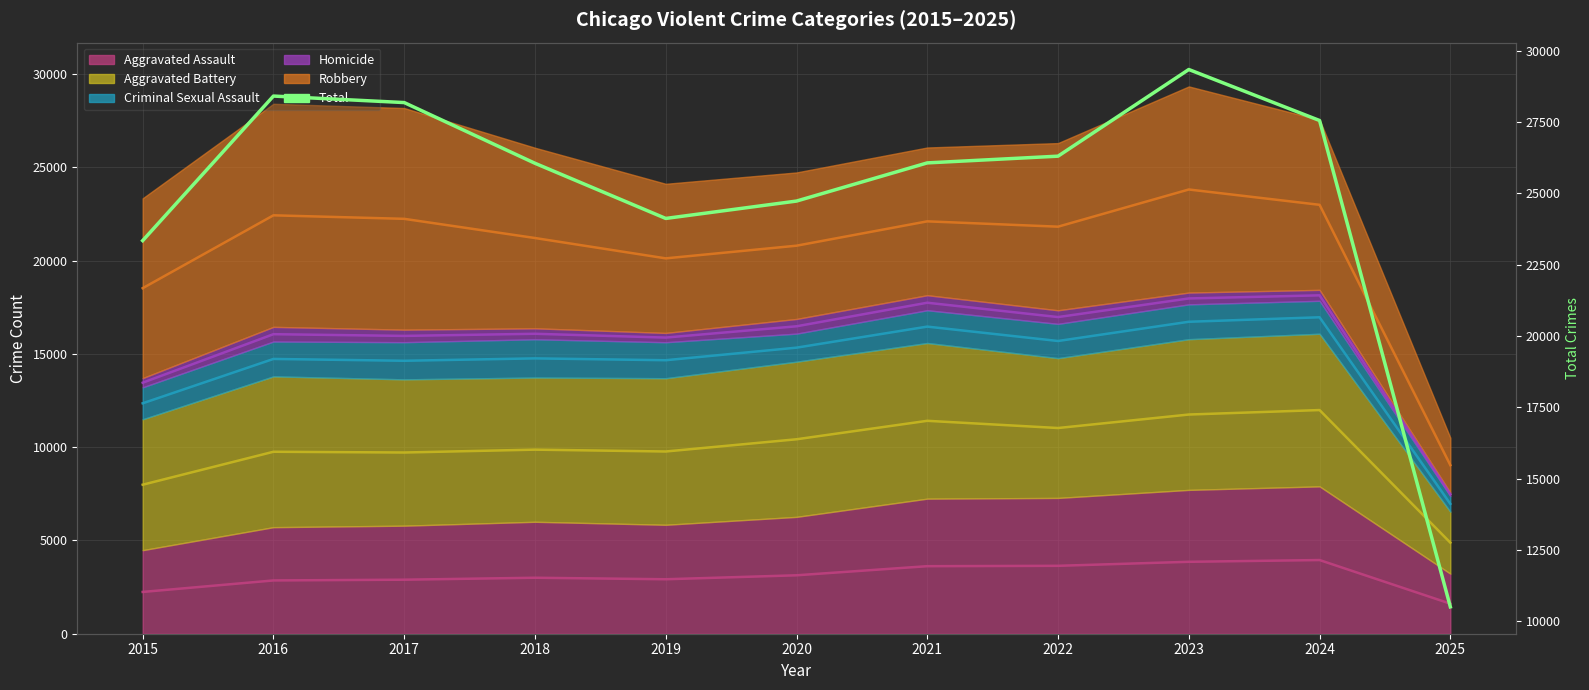

Is it true that the value at 2021 is 7166?

False